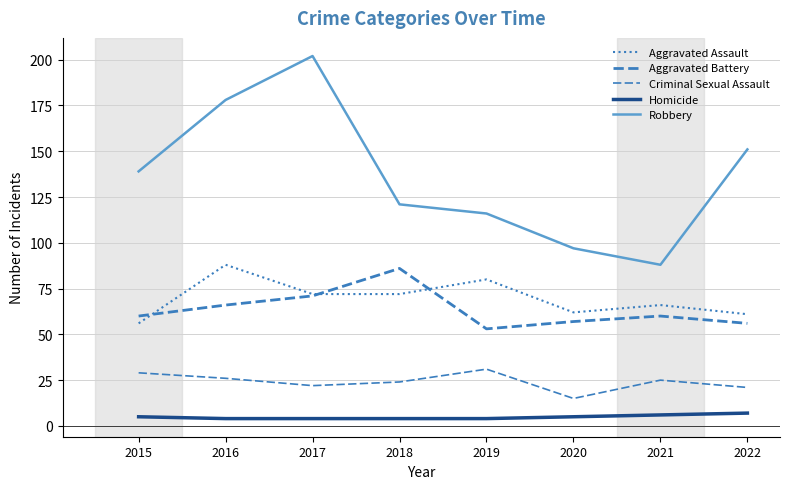

True or false: Criminal Sexual Assault and Aggravated Battery cross at least once.

False